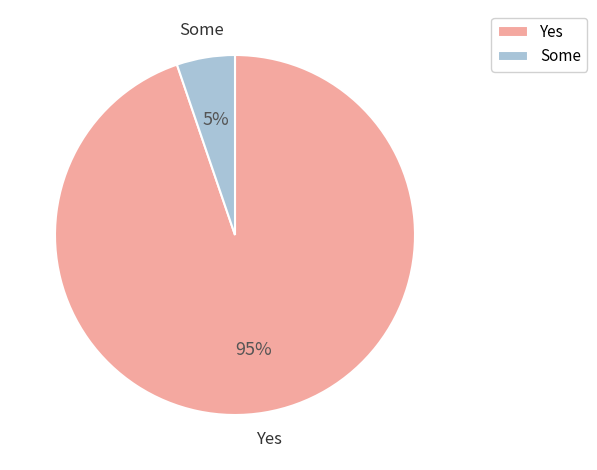

To the nearest percent, what is the difference between the Yes and Some slice percentages?

90%